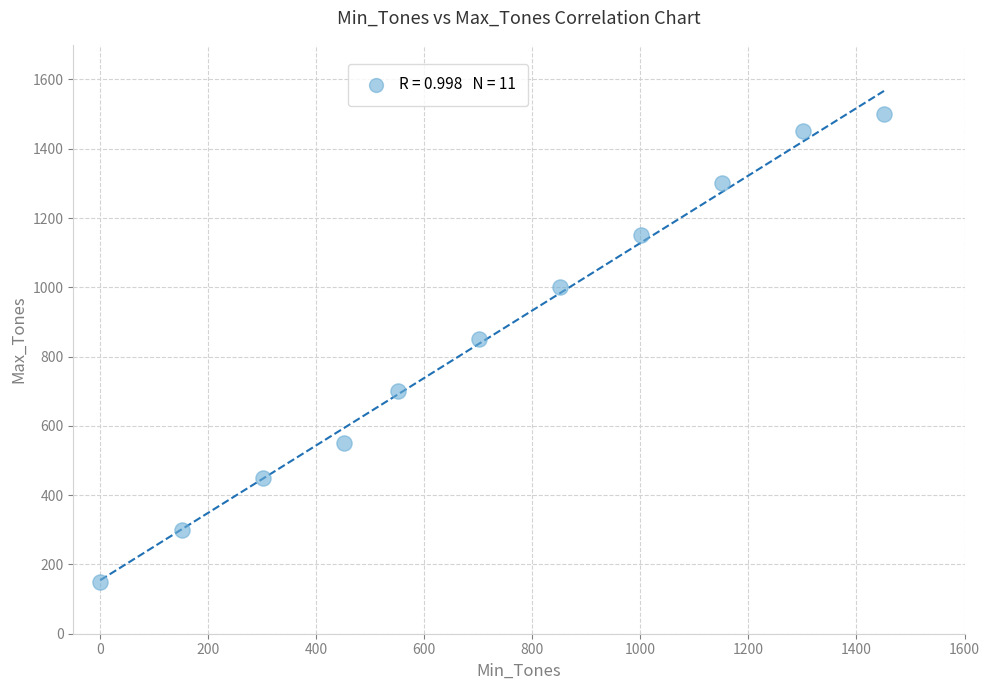

What is the average X value?

719